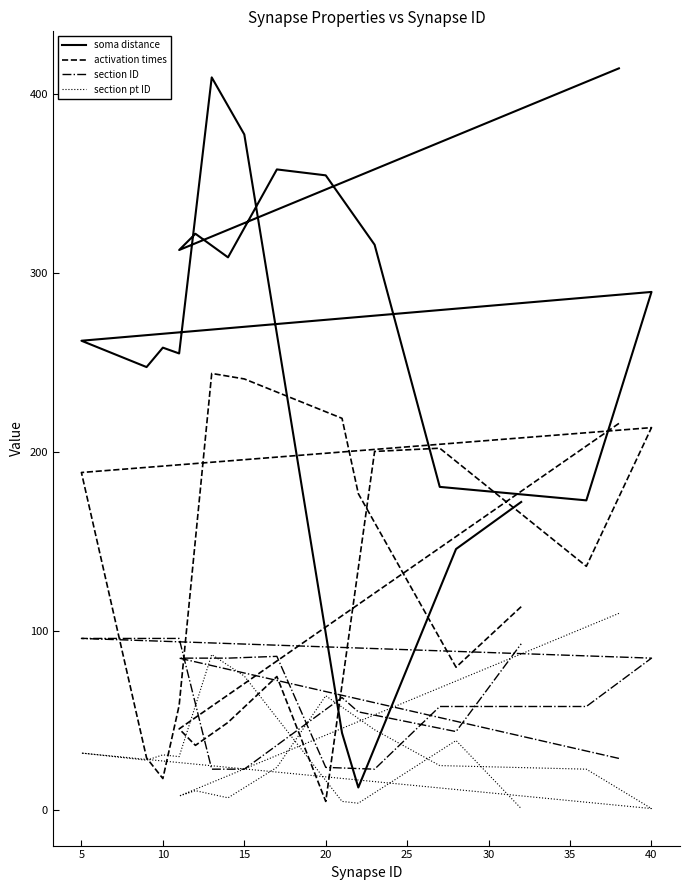

Which series changed the most between 15 and 15?

activation times